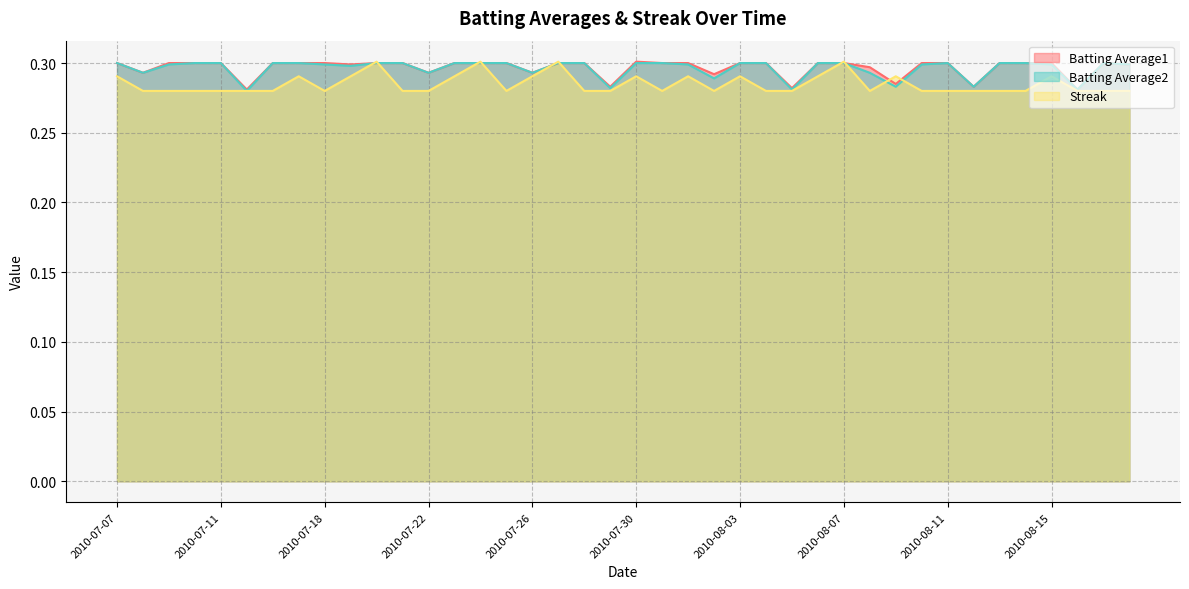

Count the Batting Average1 values in the range 0 to 1.

40